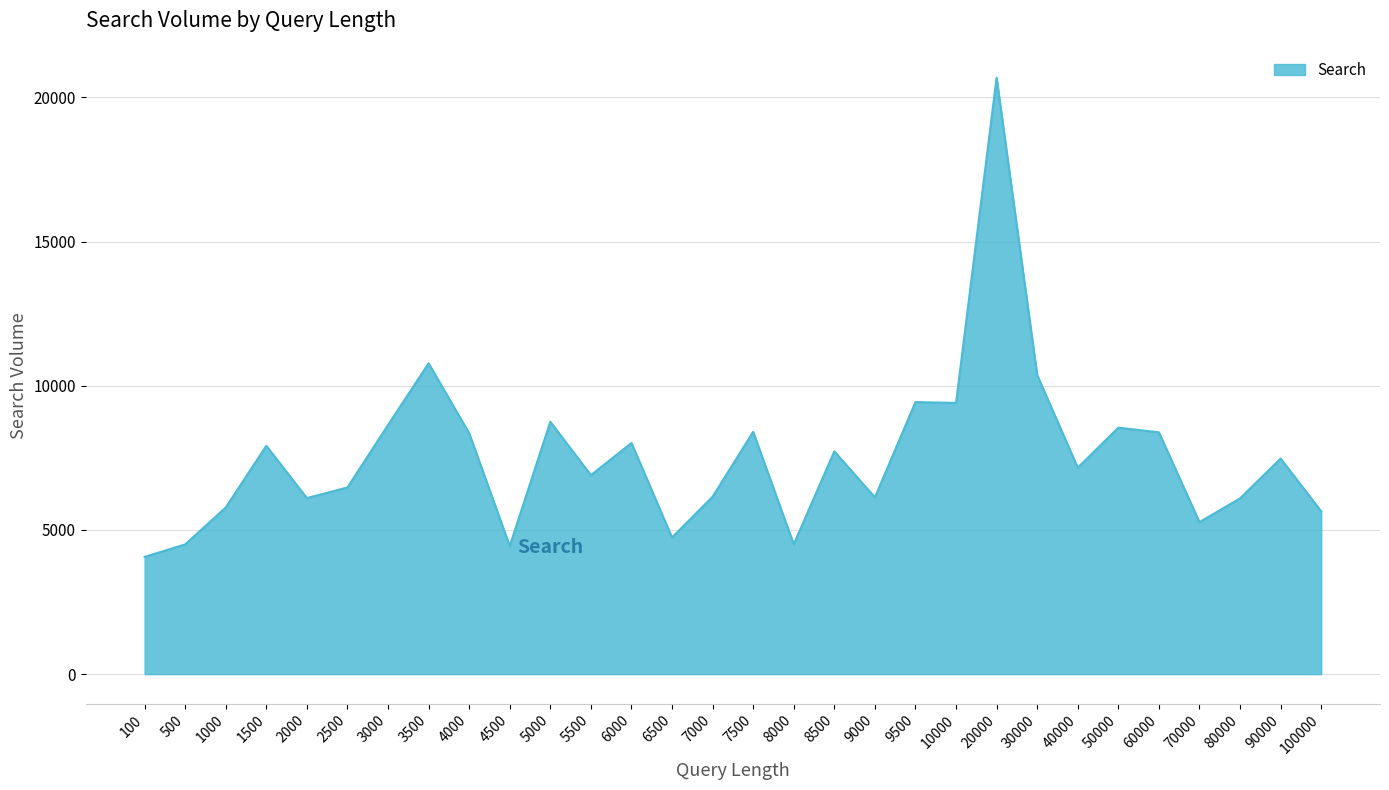

What is the difference between the values at 2000 and 50000?

2443